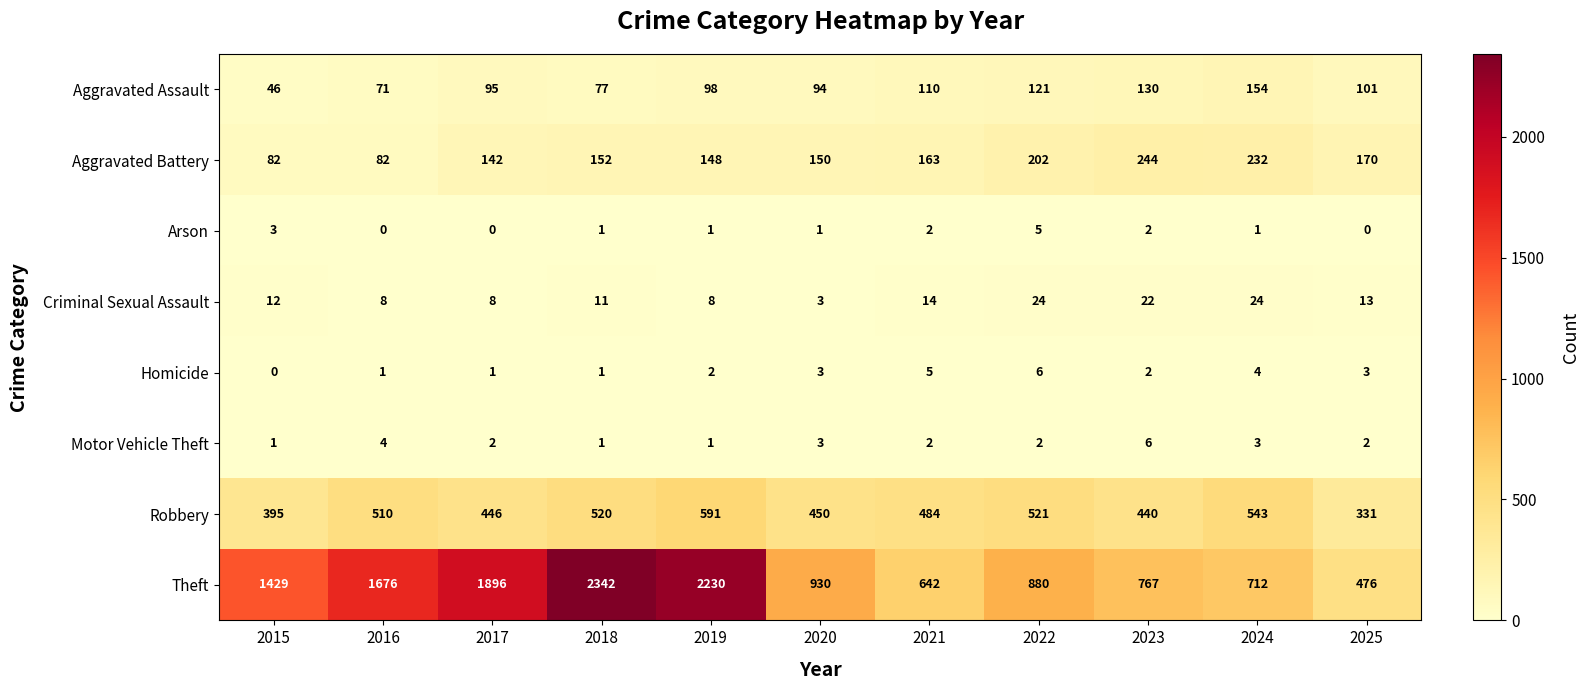

What is the sum of all Homicide values?

28